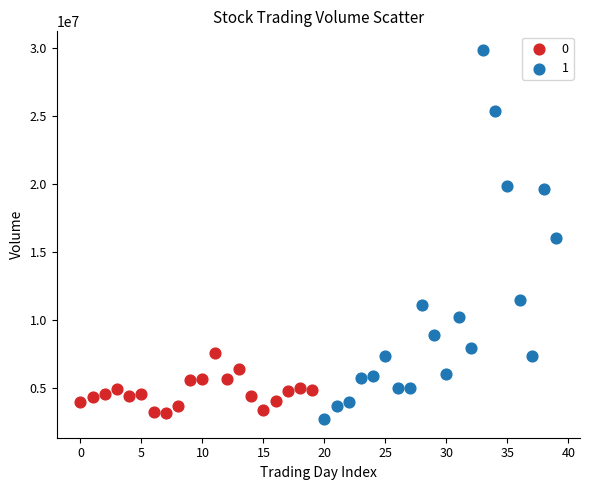

Which series has the largest Y range (max minus min)?

1